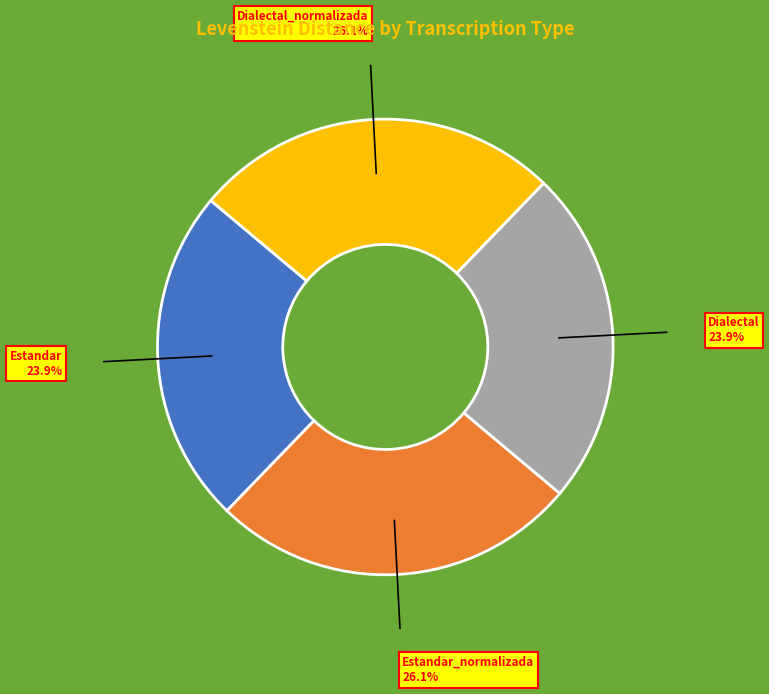

Approximately how many times larger is the value at Dialectal compared to Estandar_normalizada?

0.9